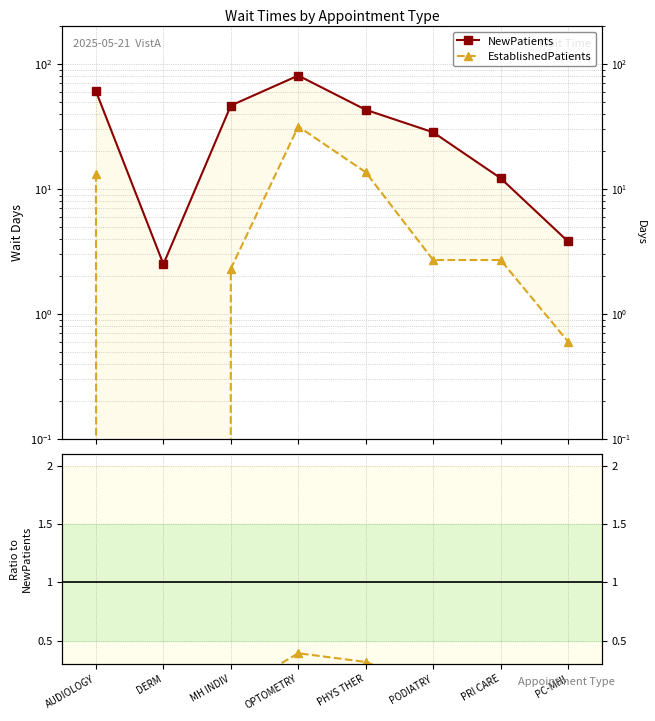

The value of NewPatients at MH INDIV is 46.5. True or false?

True